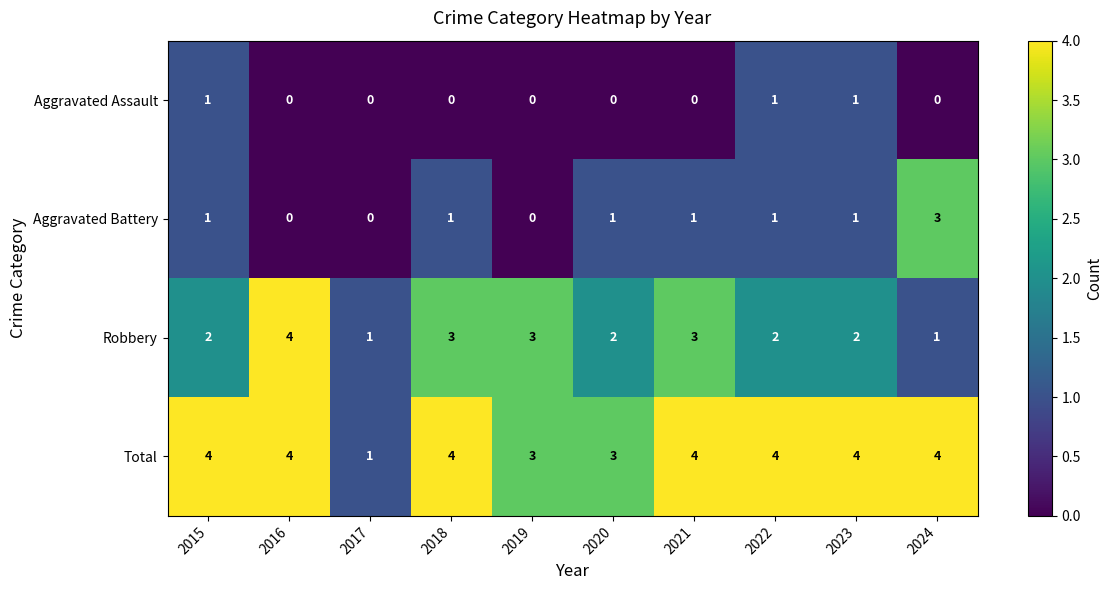

Is the value of Aggravated Battery at 2020 greater than the value of Robbery at 2015?

No